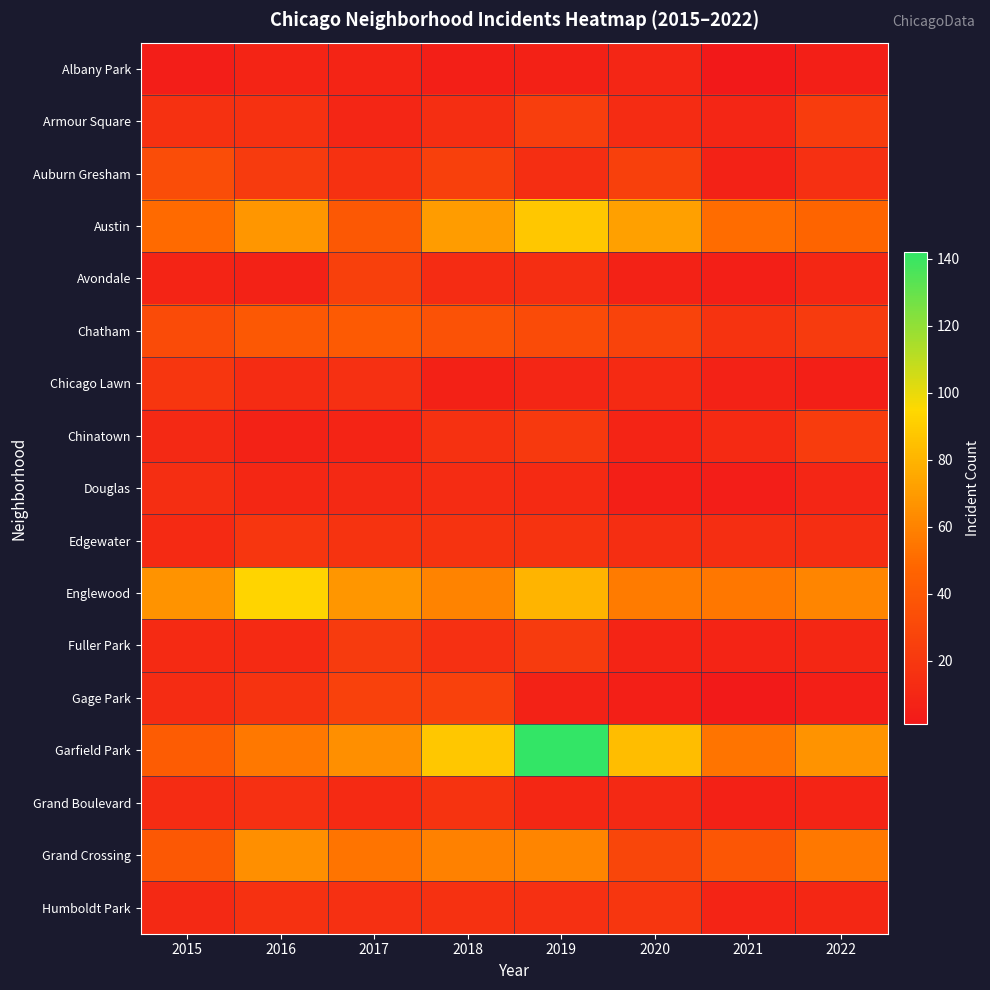

Reading right to left, extract all data points from this chart.

Albany Park: 2022=5	2021=1	2020=9	2019=6	2018=5	2017=8	2016=8	2015=4
Armour Square: 2022=23	2021=9	2020=13	2019=24	2018=14	2017=9	2016=16	2015=16
Auburn Gresham: 2022=15	2021=7	2020=25	2019=14	2018=25	2017=16	2016=22	2015=33
Austin: 2022=47	2021=51	2020=72	2019=88	2018=70	2017=40	2016=68	2015=50
Avondale: 2022=10	2021=5	2020=7	2019=14	2018=13	2017=25	2016=7	2015=8
Chatham: 2022=22	2021=17	2020=27	2019=32	2018=36	2017=41	2016=40	2015=32
Chicago Lawn: 2022=5	2021=7	2020=12	2019=9	2018=6	2017=15	2016=13	2015=19
Chinatown: 2022=23	2021=12	2020=8	2019=21	2018=16	2017=8	2016=7	2015=11
Douglas: 2022=9	2021=4	2020=5	2019=12	2018=13	2017=11	2016=10	2015=14
Edgewater: 2022=14	2021=14	2020=14	2019=17	2018=17	2017=17	2016=19	2015=12
Englewood: 2022=61	2021=55	2020=57	2019=80	2018=60	2017=68	2016=93	2015=67
Fuller Park: 2022=10	2021=8	2020=8	2019=22	2018=15	2017=22	2016=12	2015=12
Gage Park: 2022=5	2021=2	2020=5	2019=7	2018=26	2017=26	2016=17	2015=13
Garfield Park: 2022=67	2021=54	2020=84	2019=142	2018=88	2017=65	2016=56	2015=42
Grand Boulevard: 2022=8	2021=6	2020=11	2019=10	2018=17	2017=12	2016=15	2015=13
Grand Crossing: 2022=56	2021=39	2020=29	2019=61	2018=59	2017=54	2016=65	2015=40
Humboldt Park: 2022=10	2021=8	2020=19	2019=15	2018=16	2017=15	2016=16	2015=11